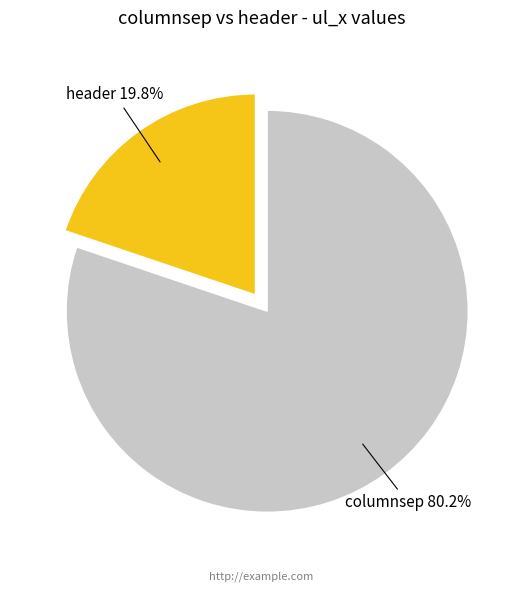

Does any single category account for the majority?

Yes